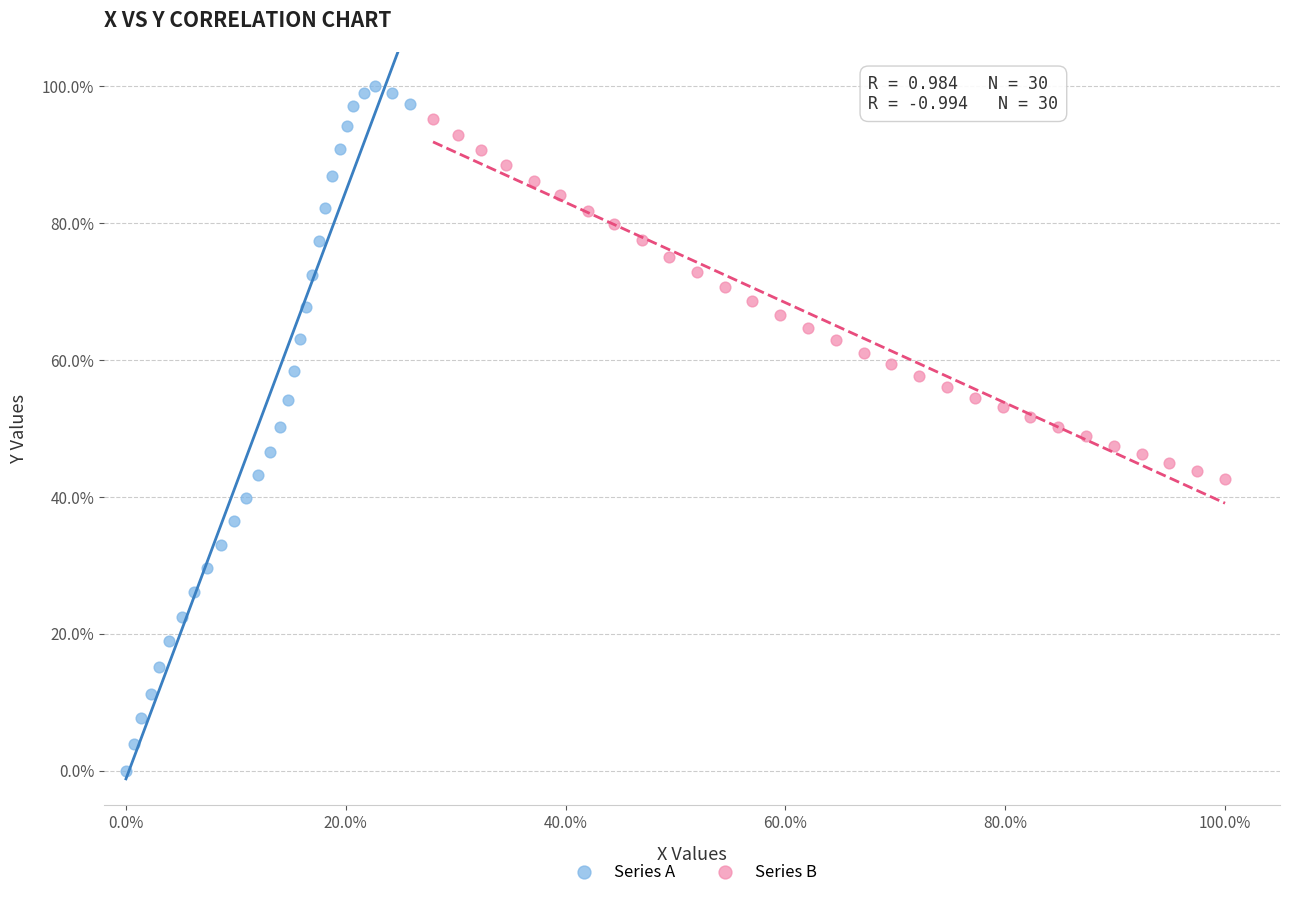

What are all the series names shown in the legend?

Series A, Series B